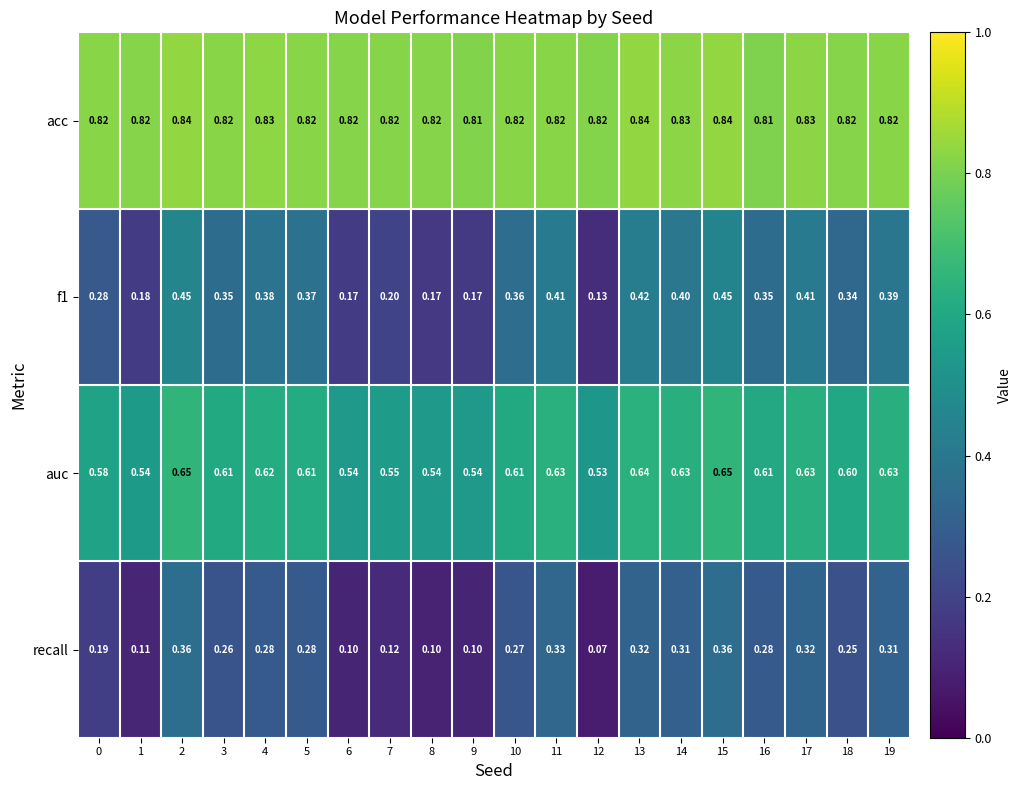

Which series has the widest spread of values?

f1